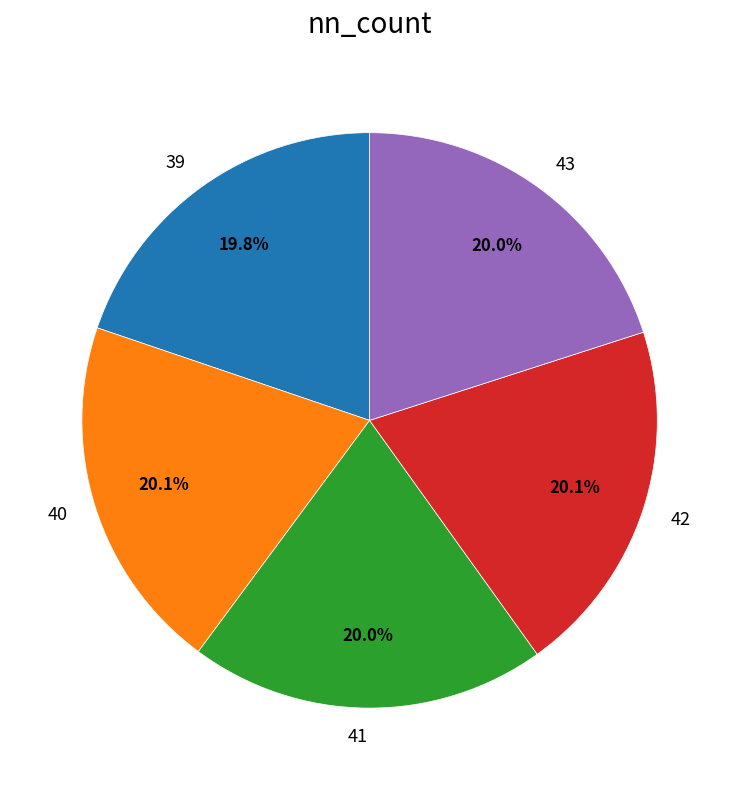

Approximately how many times larger is the value at 39 compared to 41?

1.0